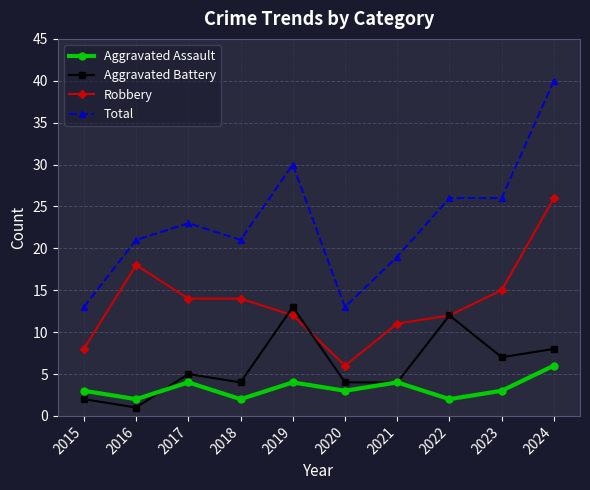

Reading right to left, extract all data points from this chart.

Aggravated Assault: 6	3	2	4	3	4	2	4	2	3
Aggravated Battery: 8	7	12	4	4	13	4	5	1	2
Robbery: 26	15	12	11	6	12	14	14	18	8
Total: 40	26	26	19	13	30	21	23	21	13